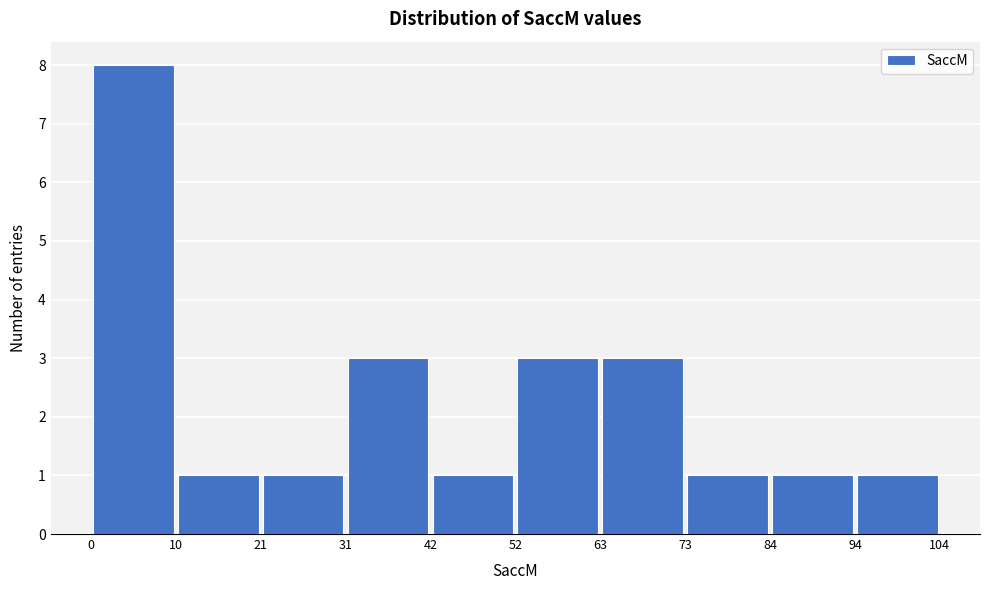

Reading left to right, list every bar in this chart as the range it spans on the x-axis followed by its height. The values are not printed on the chart, so give them approximately, as read against the axis.

0 to 10: 8
10 to 21: 1
21 to 31: 1
31 to 42: 3
42 to 52: 1
52 to 63: 3
63 to 73: 3
73 to 84: 1
84 to 94: 1
94 to 104: 1